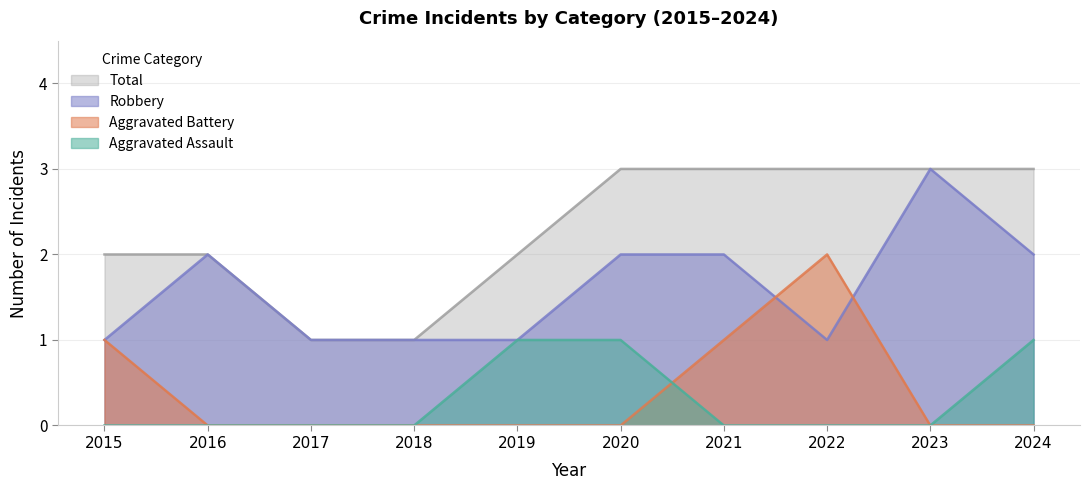

What is the difference between the highest and lowest values at 2024?

3